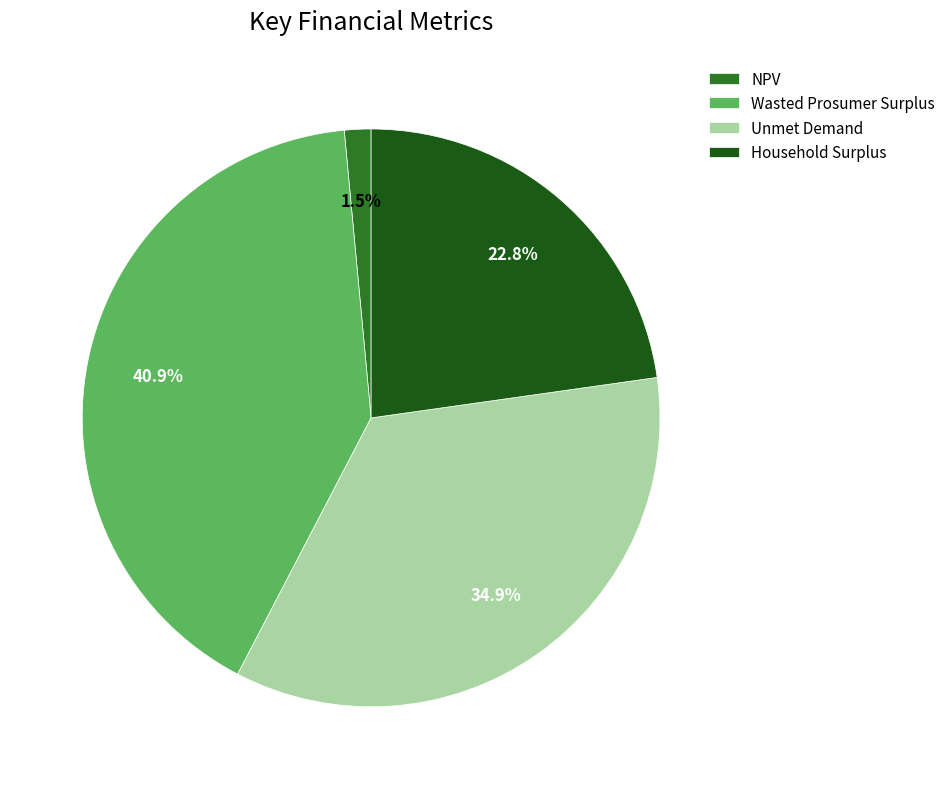

How many segments does this pie chart have?

4